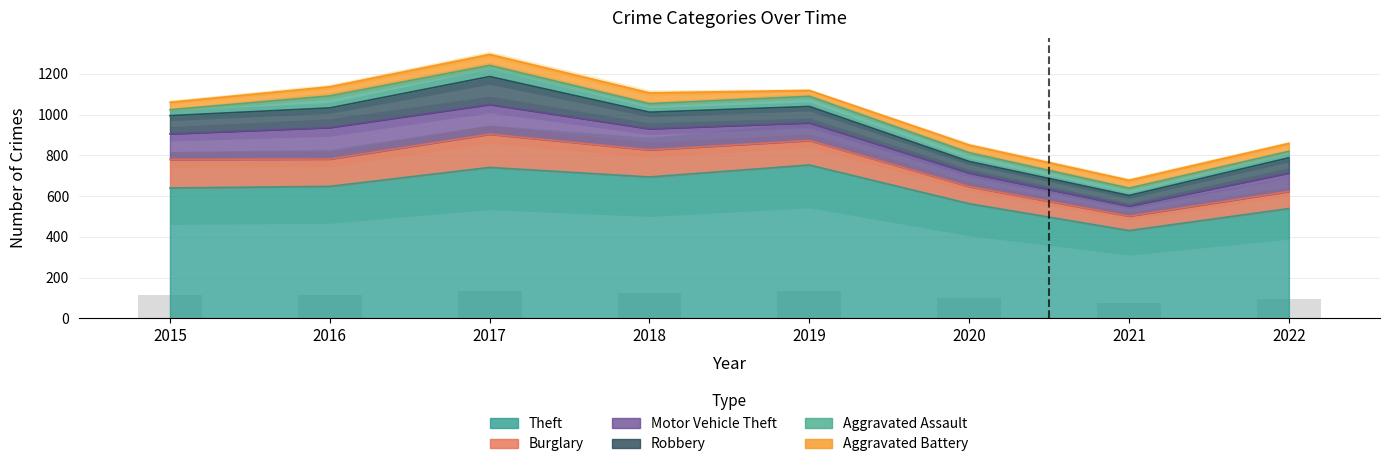

At which label is Robbery closest to 94?

2016